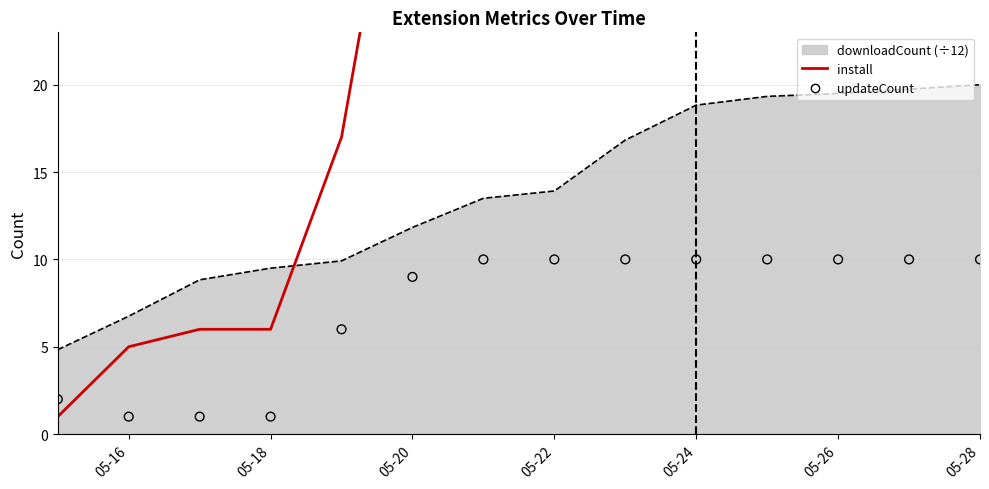

Which series reaches the minimum Y coordinate?

install